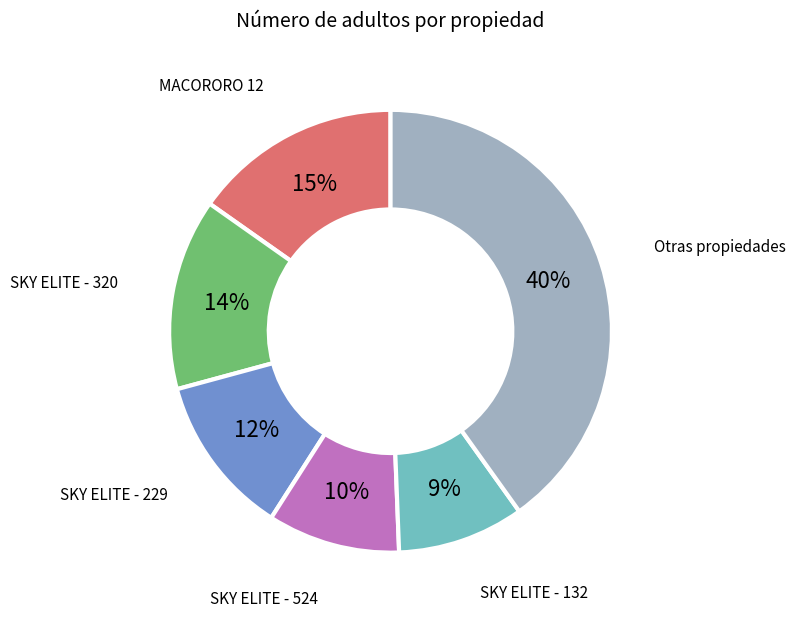

To the nearest percent, what is the difference between the largest and smallest slice percentages?

31%